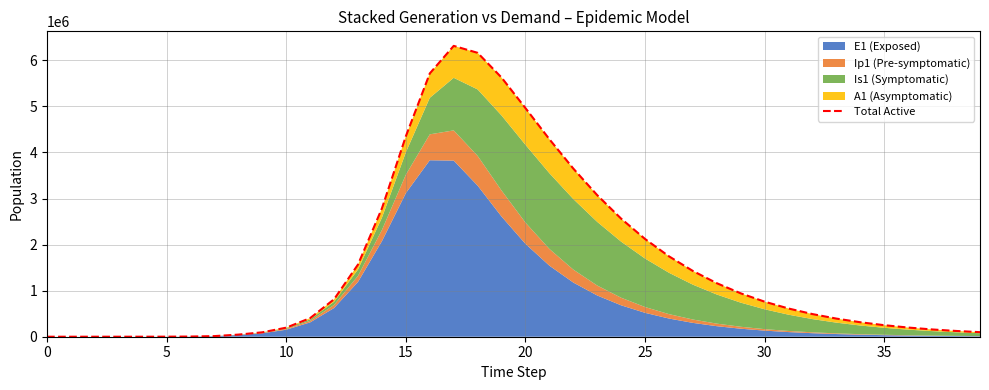

Reading left to right, what are all the values shown in this chart?

1.0	7.9	27.8	95.7	329.2	1133.1	3899.7	13413.7	46047.1	95767.9	196812.2	404385.3	813685.8	1567653.2	2787804.8	4352504.7	5716193.0	6314554.7	6163512.6	5626841.1	4963191.1	4287879.3	3650489.3	3072805.9	2562911.4	2121386.8	1744636.2	1426885.3	1161429.3	941405.1	760247.4	611937.0	491114.1	393106.2	313905.5	250117.4	198896.6	157877.8	125109.0	98988.6